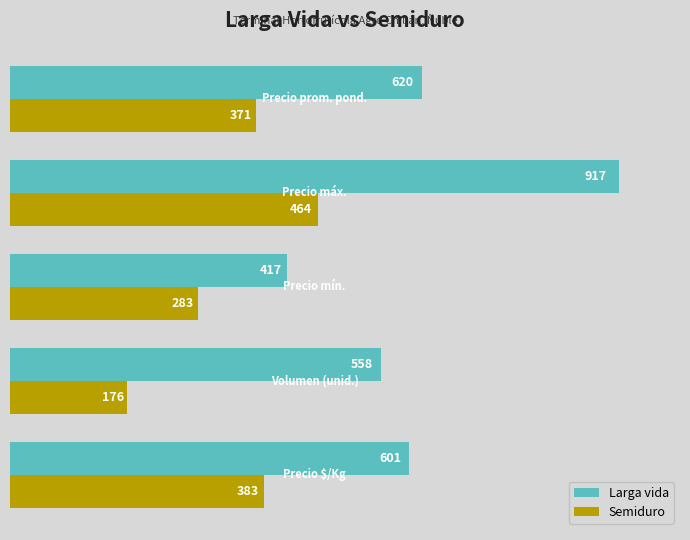

Which series has the largest range (max minus min)?

Larga vida